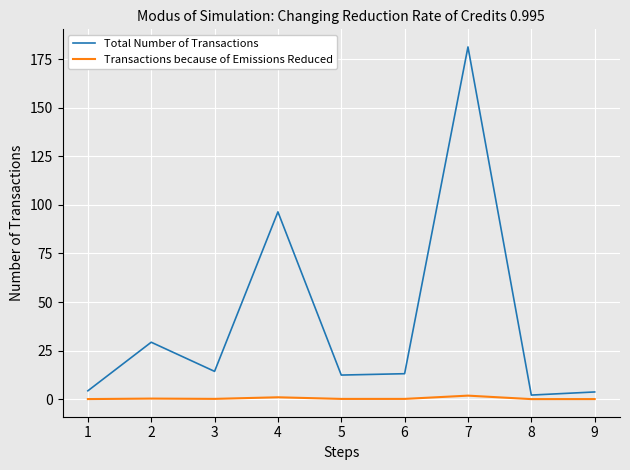

What are all the series names shown in the legend?

Total Number of Transactions, Transactions because of Emissions Reduced